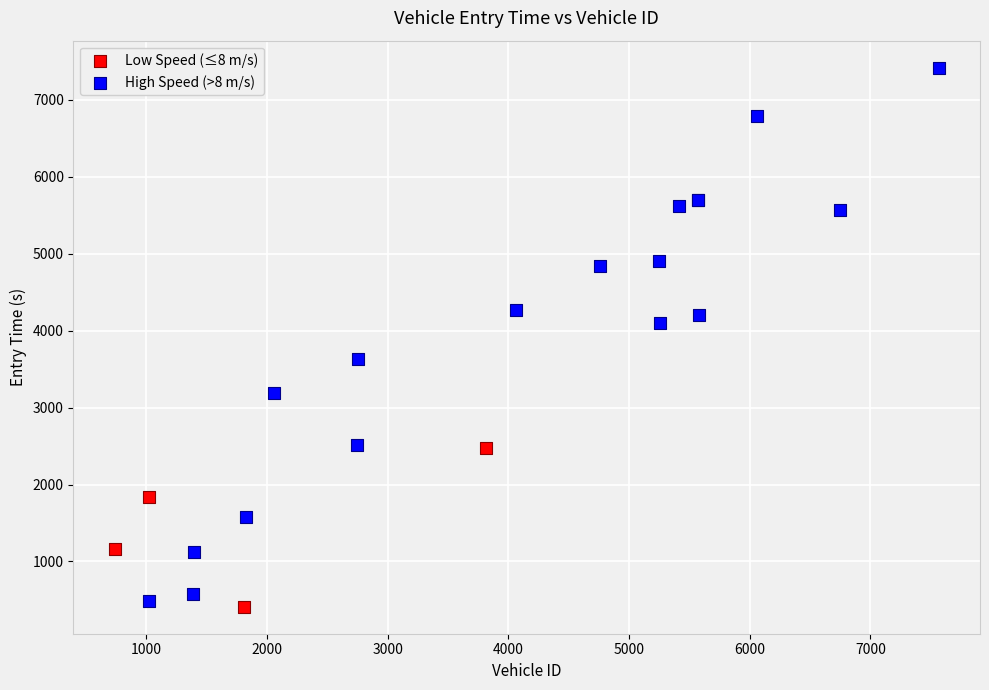

Which series contains the highest Y value?

High Speed (>8 m/s)